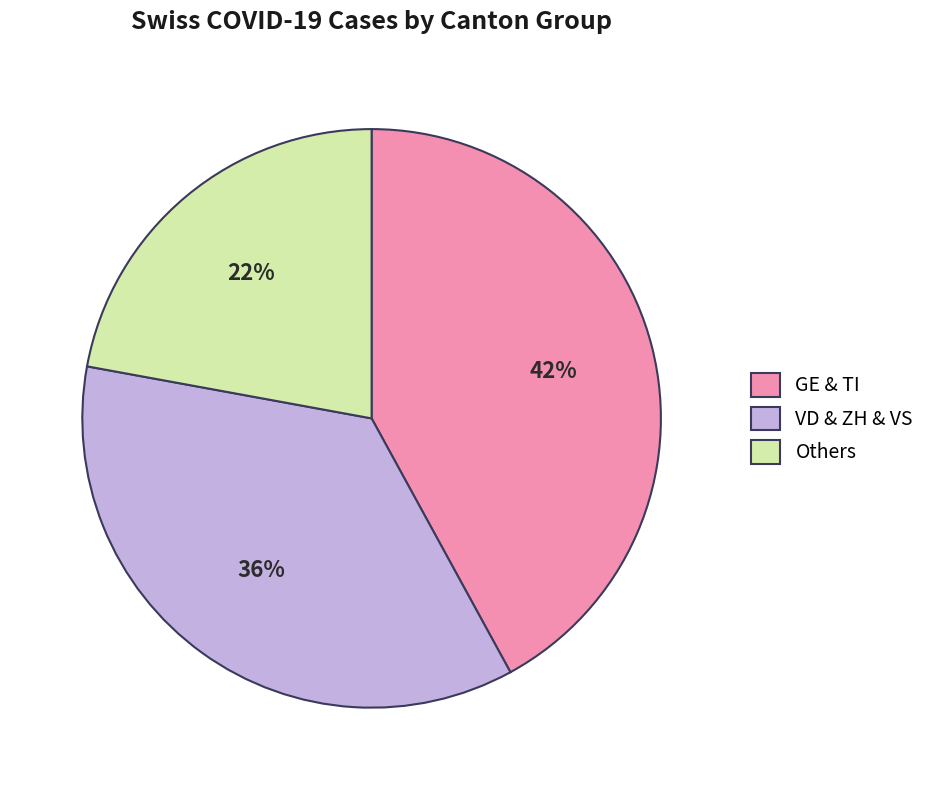

Rank the categories by value from highest to lowest.

GE & TI, VD & ZH & VS, Others